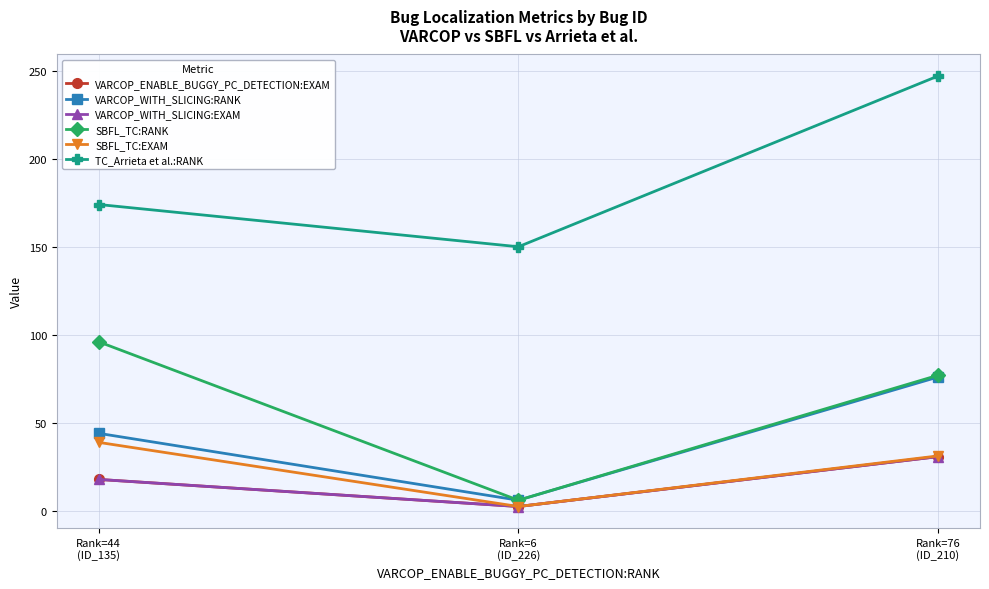

What is the difference between the maximum and minimum values in the TC_Arrieta et al.:RANK series?

97.0